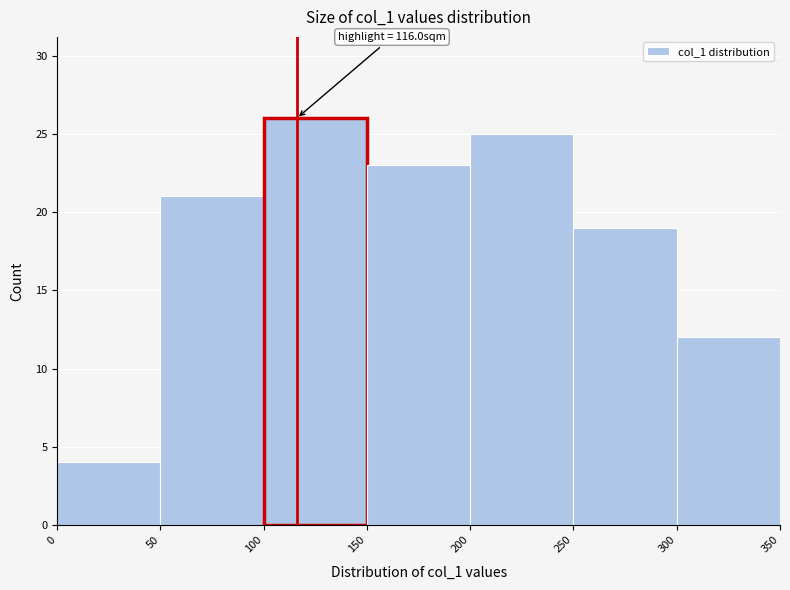

Which range on the x-axis has the tallest bar?

100 to 150